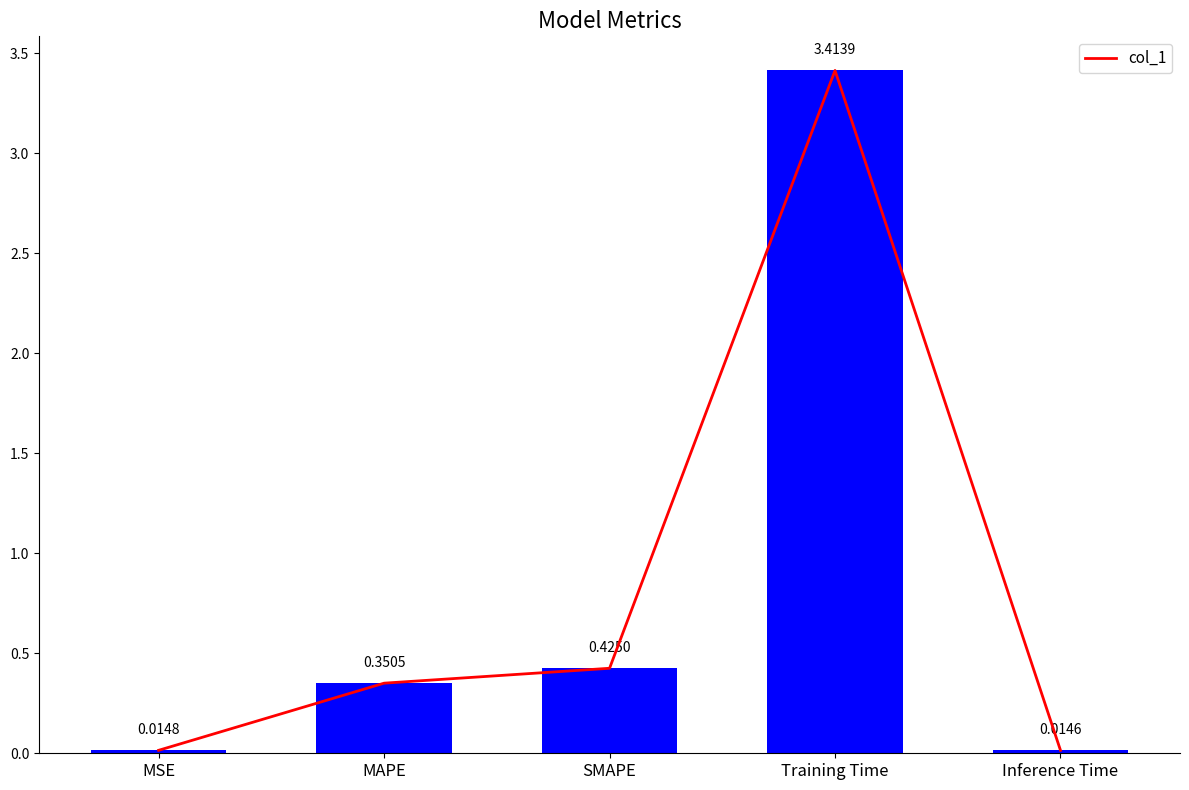

Reading left to right, what are all the values shown in this chart?

0.0	0.4	0.4	3.4	0.0